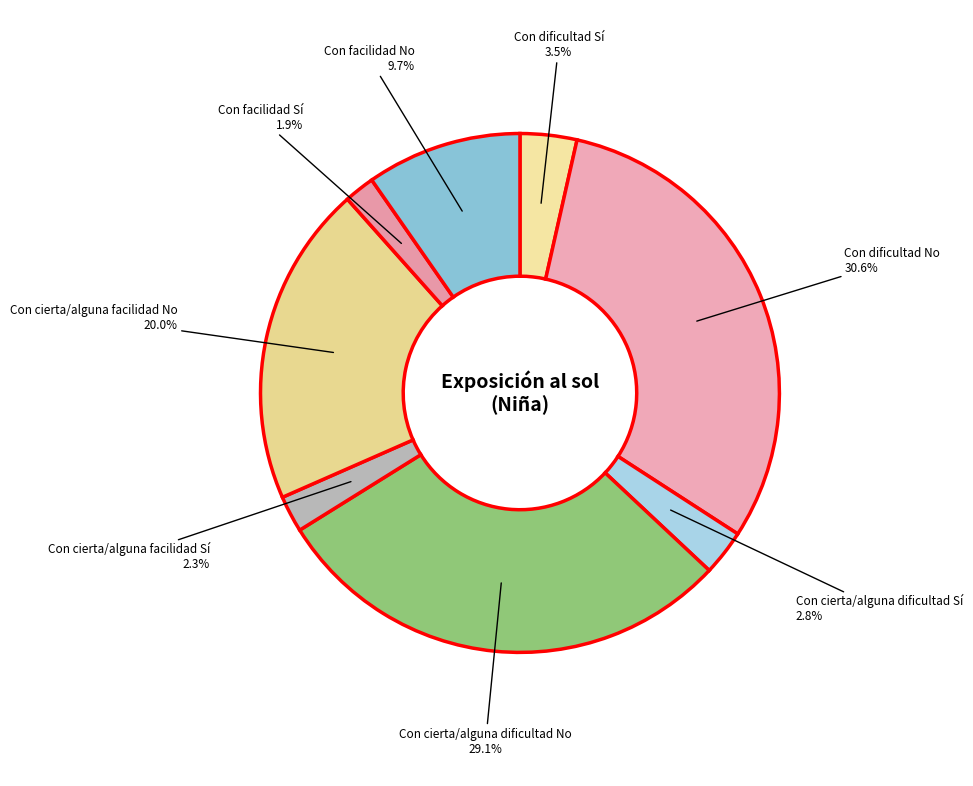

Which category has the biggest portion of the pie?

Con dificultad No